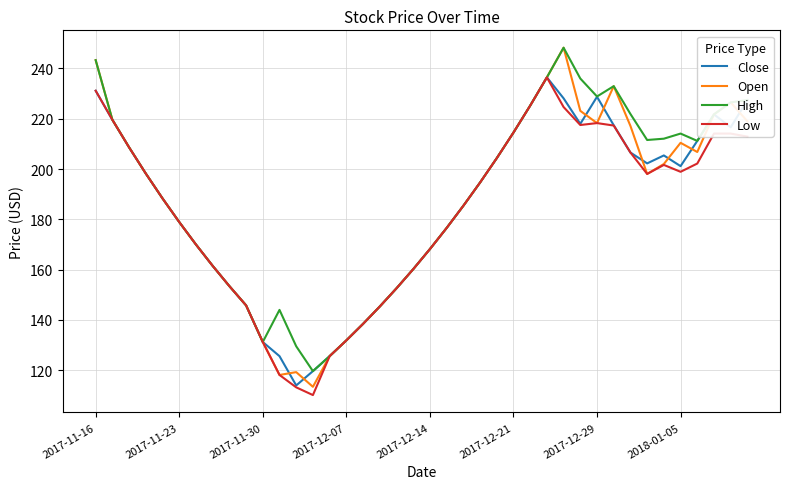

What are all the series names shown in the legend?

Close, Open, High, Low